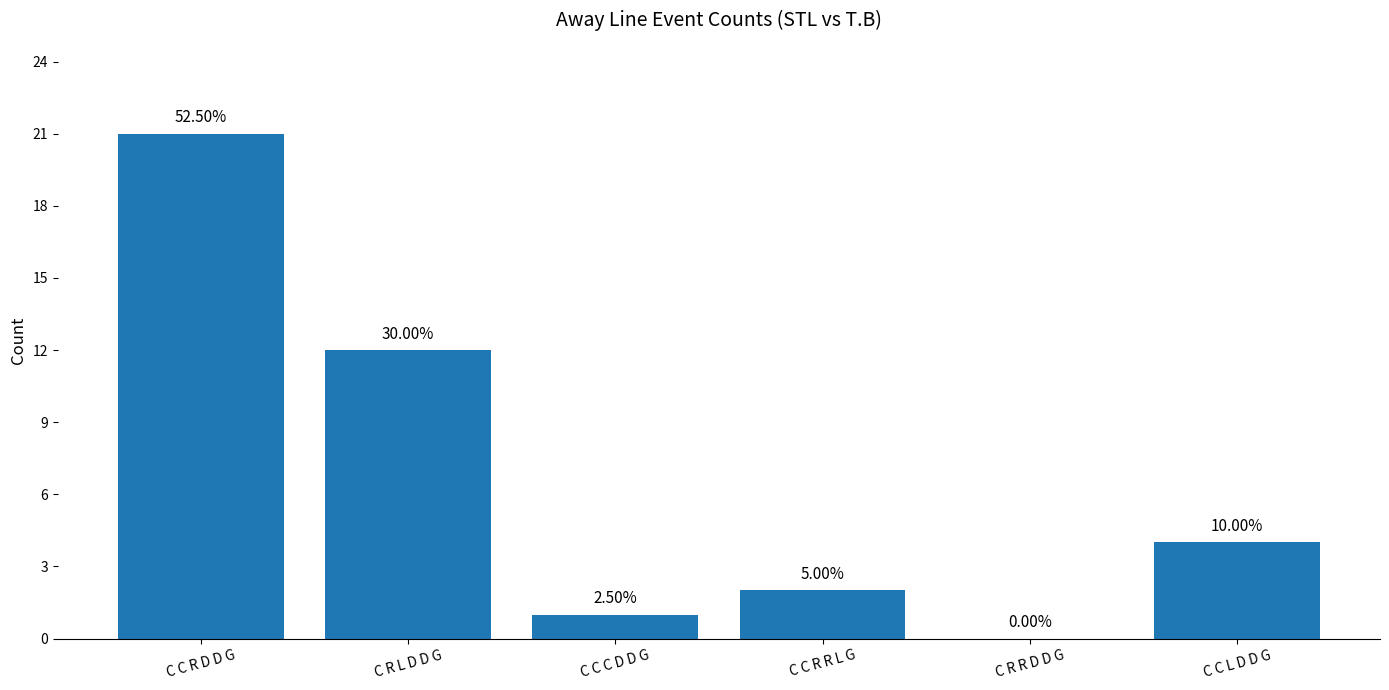

List the labels in order of value, smallest first.

C R R D D G, C C C D D G, C C R R L G, C C L D D G, C R L D D G, C C R D D G